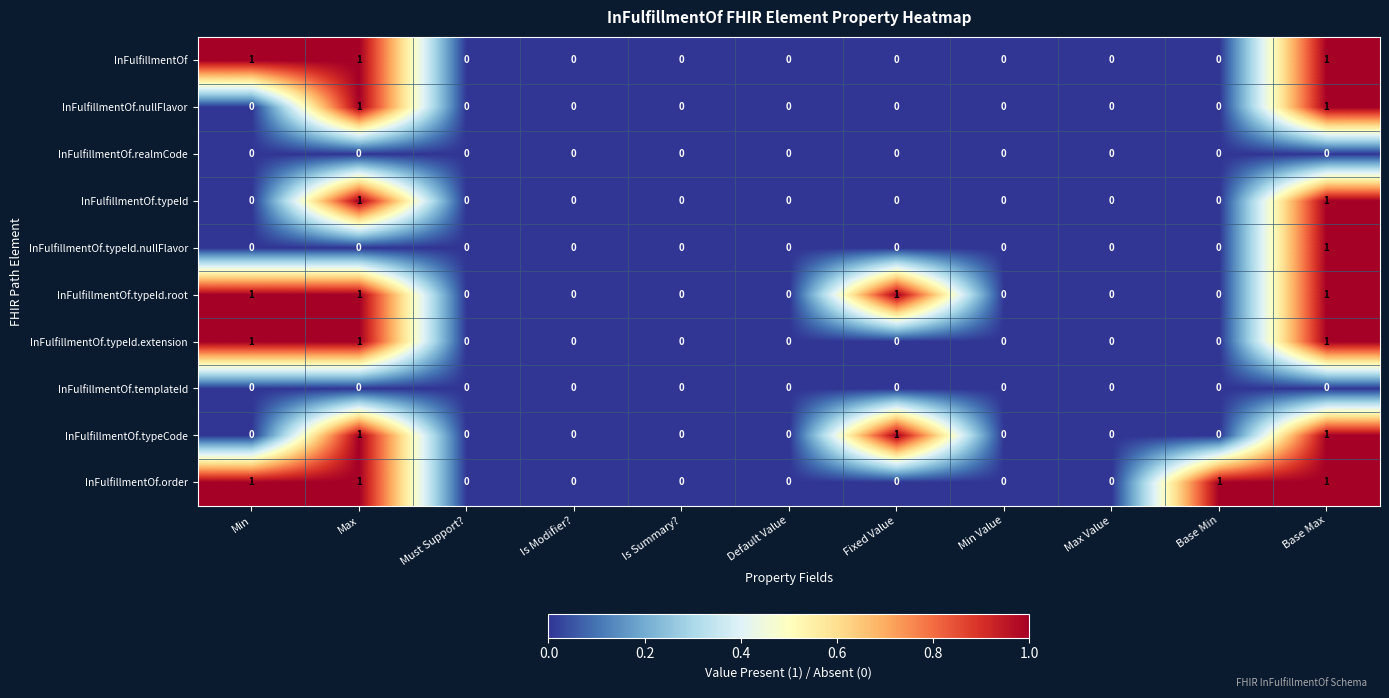

At which category is the sum across all series the highest?

Base Max